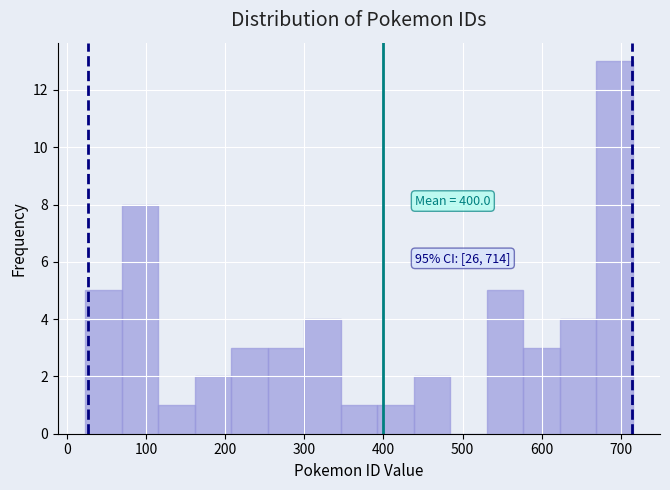

Which range on the x-axis has the tallest bar?

670 to 720